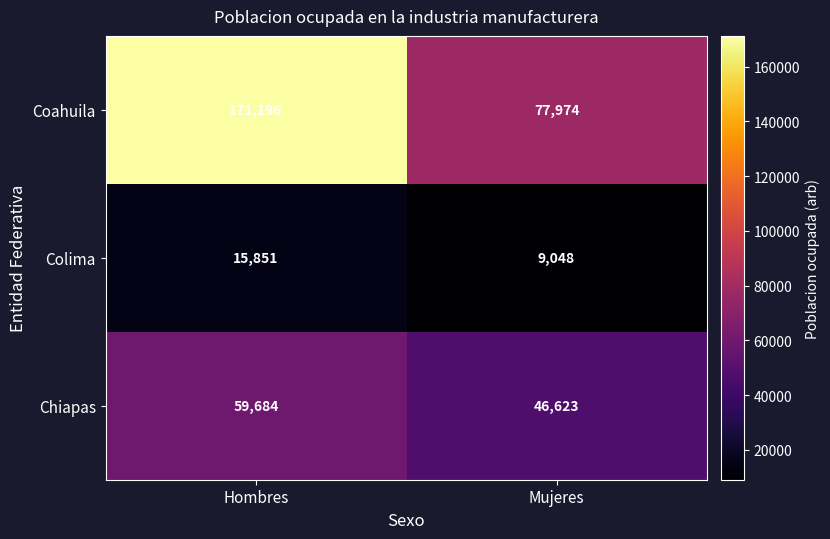

At how many categories does at least one series exceed 31474?

2